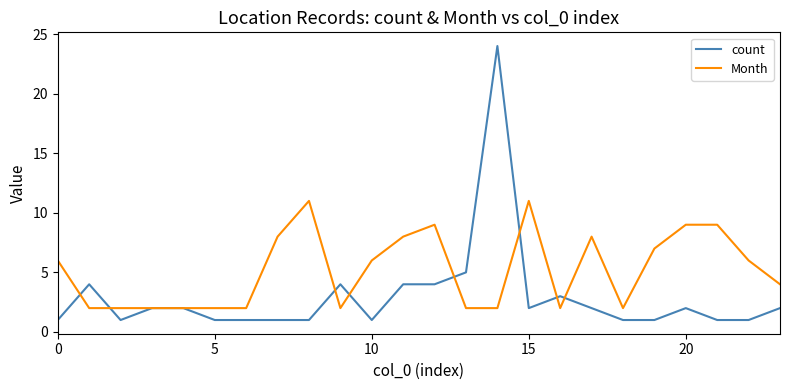

What is the maximum value shown in the chart?

24